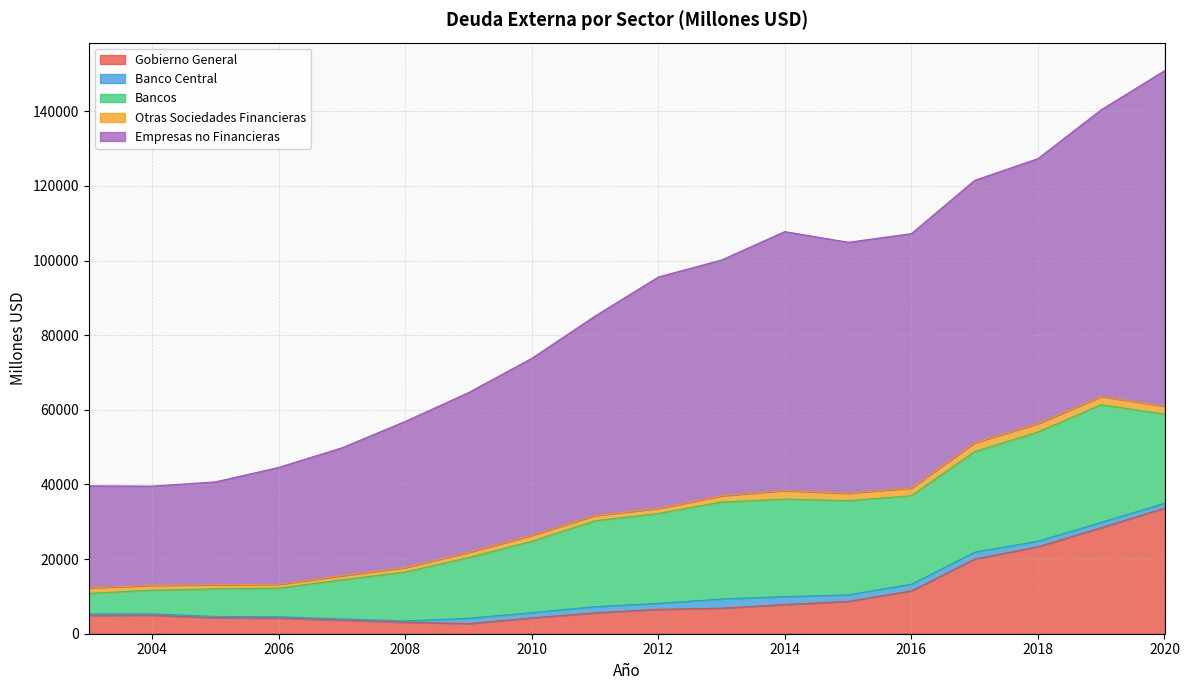

True or false: Empresas no Financieras and Gobierno General cross at least once.

False